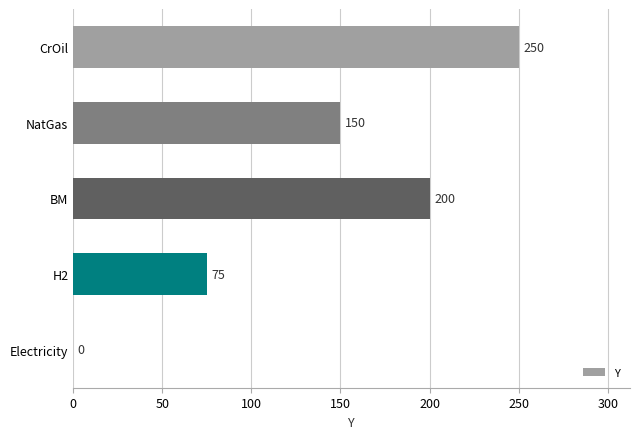

Count the values in the range 75 to 200.

3